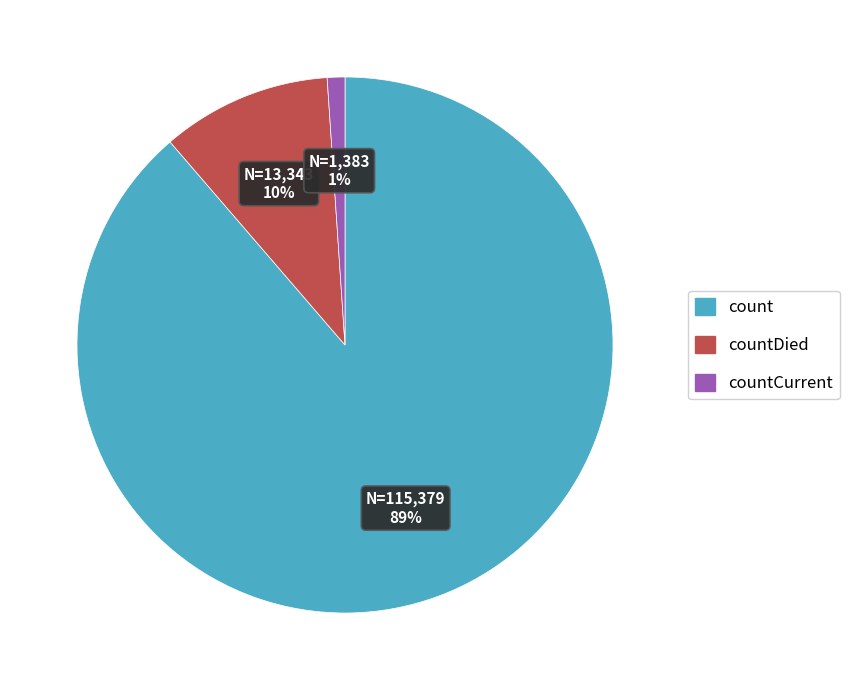

Which has a higher value, count or countDied?

count